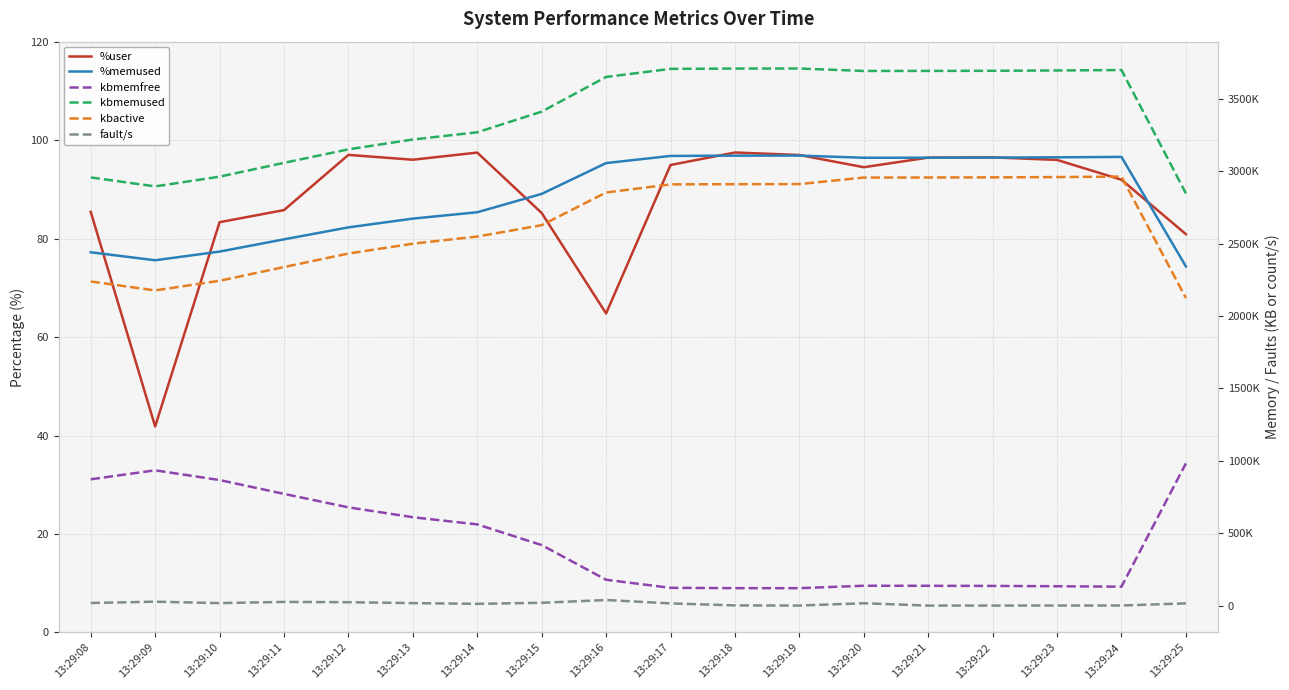

Between 13:29:10 and 13:29:20, which is larger?

13:29:20